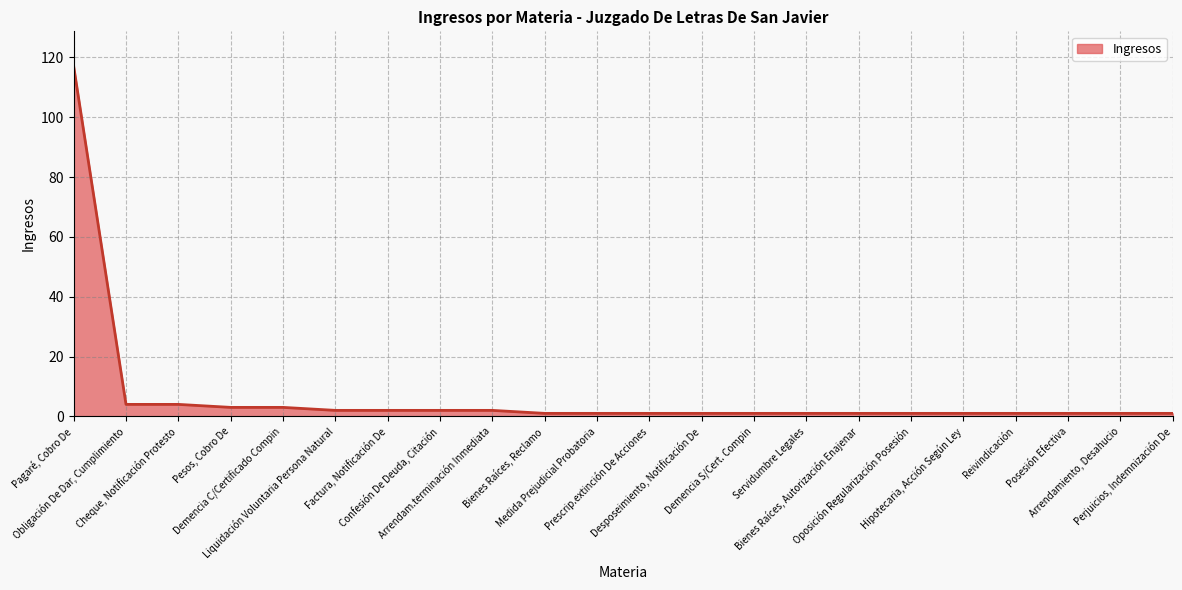

Does the chart have visible grid lines?

Yes